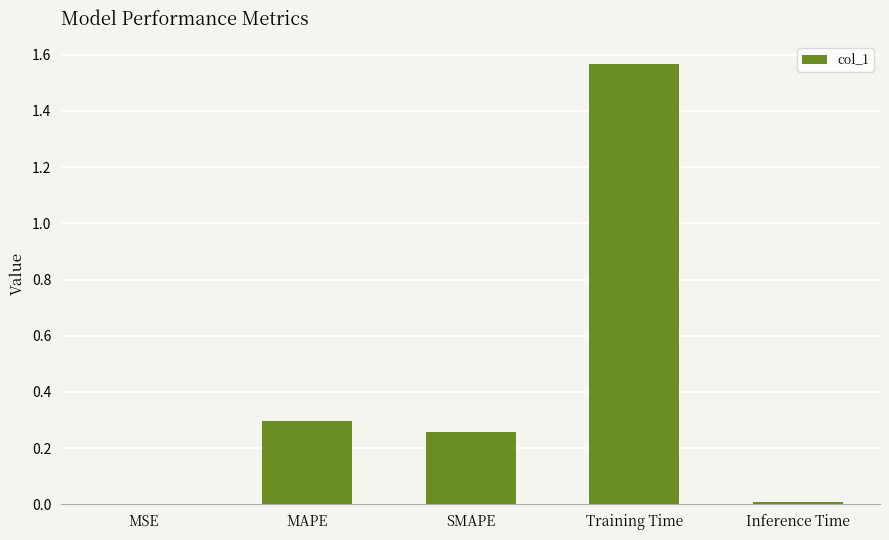

What is the sum of all values?

2.1